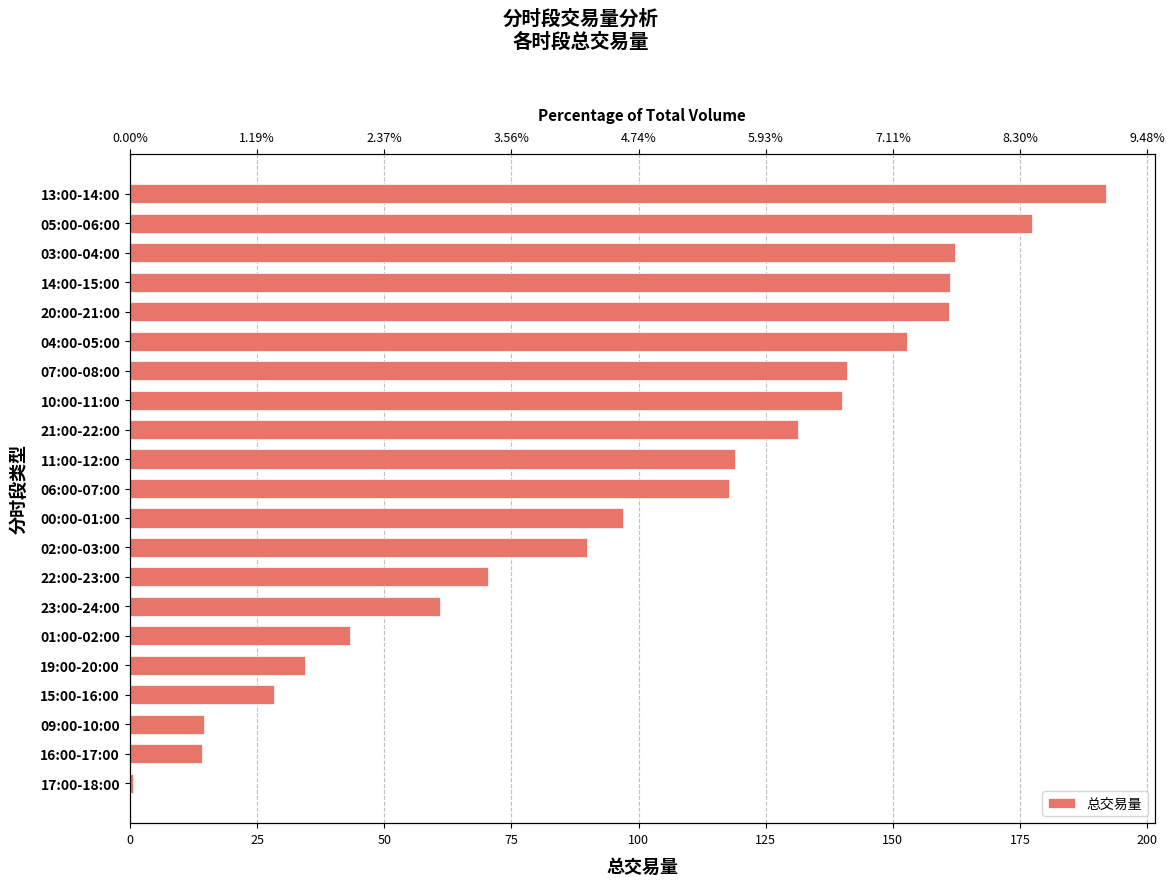

The value at 13:00-14:00 is 191.9. True or false?

True